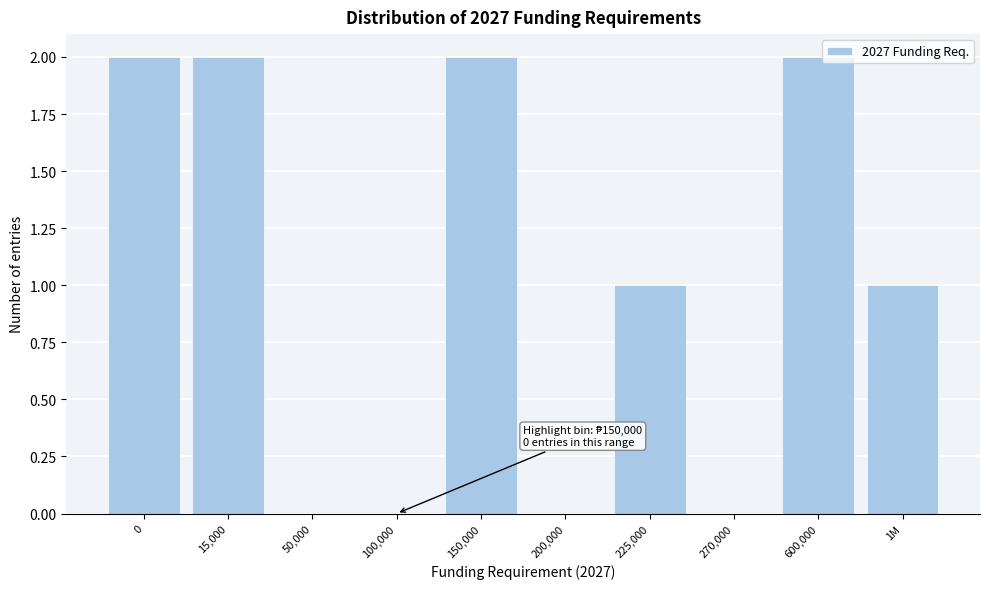

Reading right to left, list all the values displayed in this chart.

1M=1	600,000=2	270,000=0	225,000=1	200,000=0	150,000=2	100,000=0	50,000=0	15,000=2	0=2